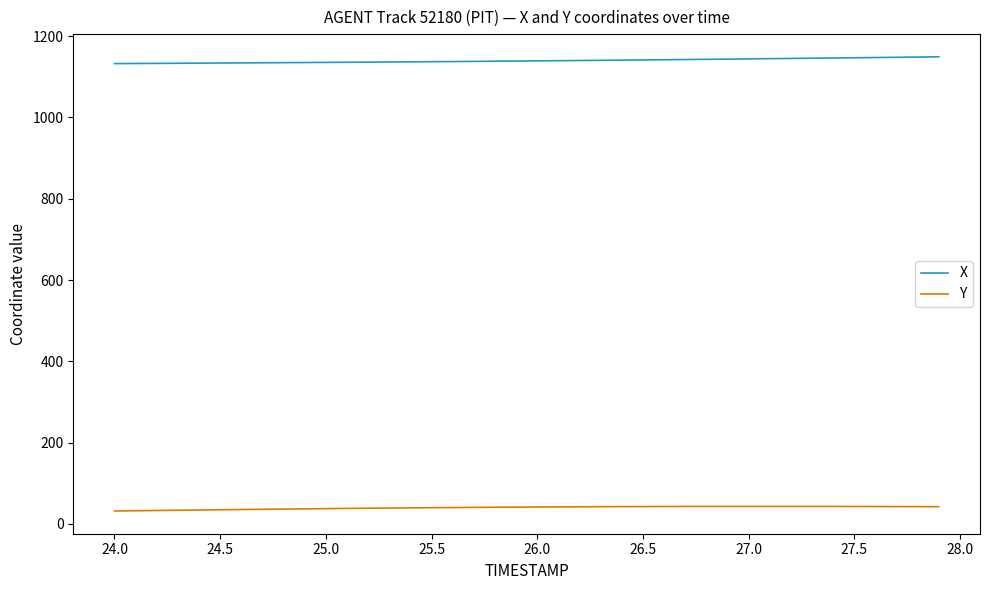

What is the greatest value displayed?

1149.3